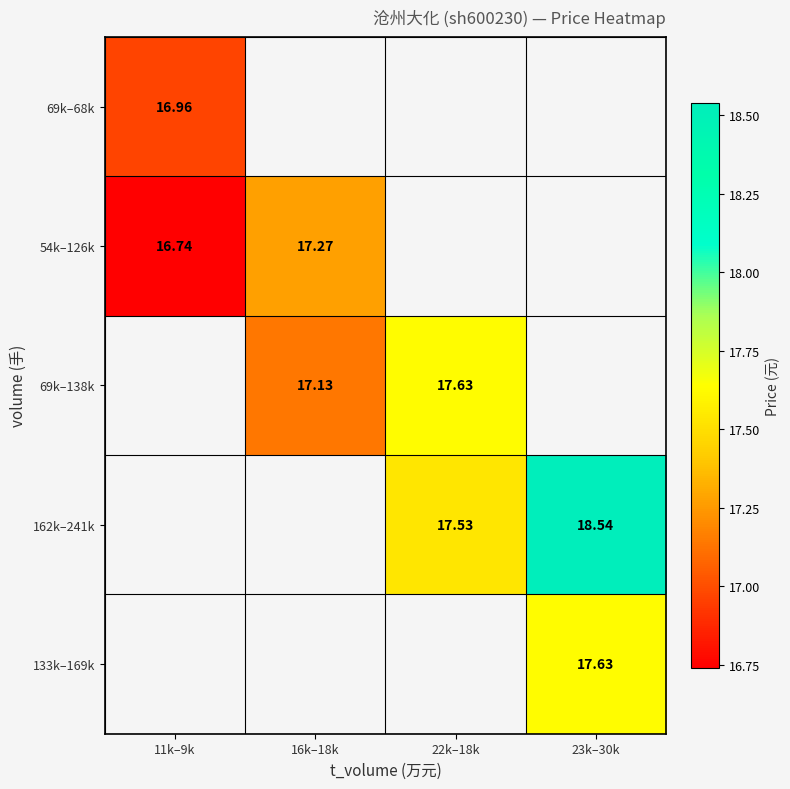

The value of 69k–138k at 22k–18k is 17.6. True or false?

True